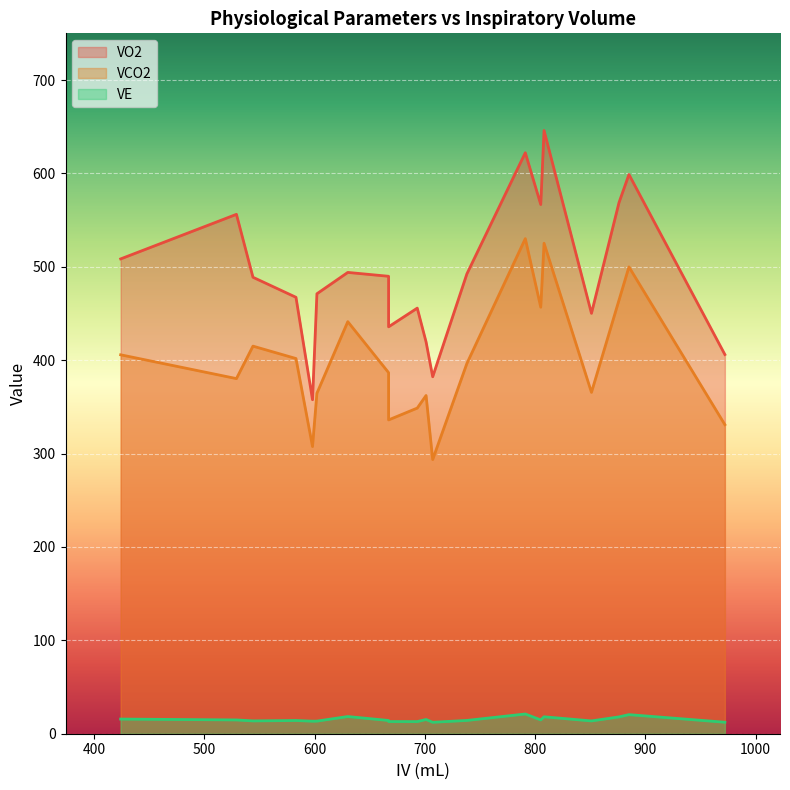

What are all the series names shown in the legend?

VO2, VCO2, VE